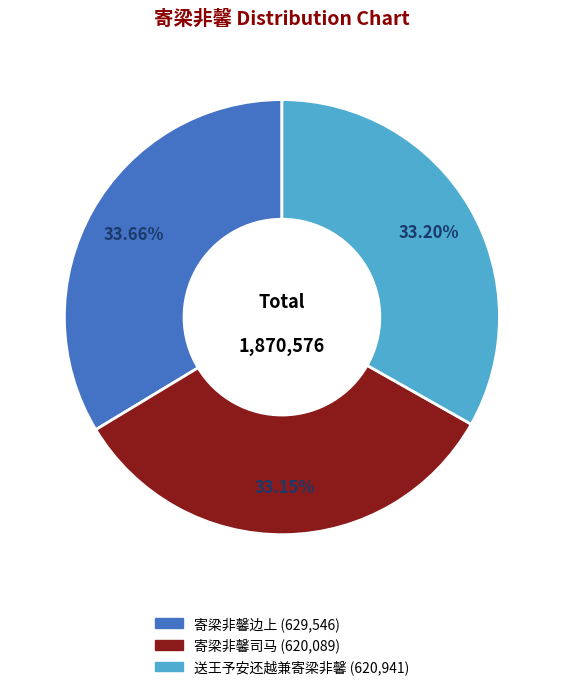

Which has a higher value, 寄梁非馨边上 or 寄梁非馨司马?

寄梁非馨边上